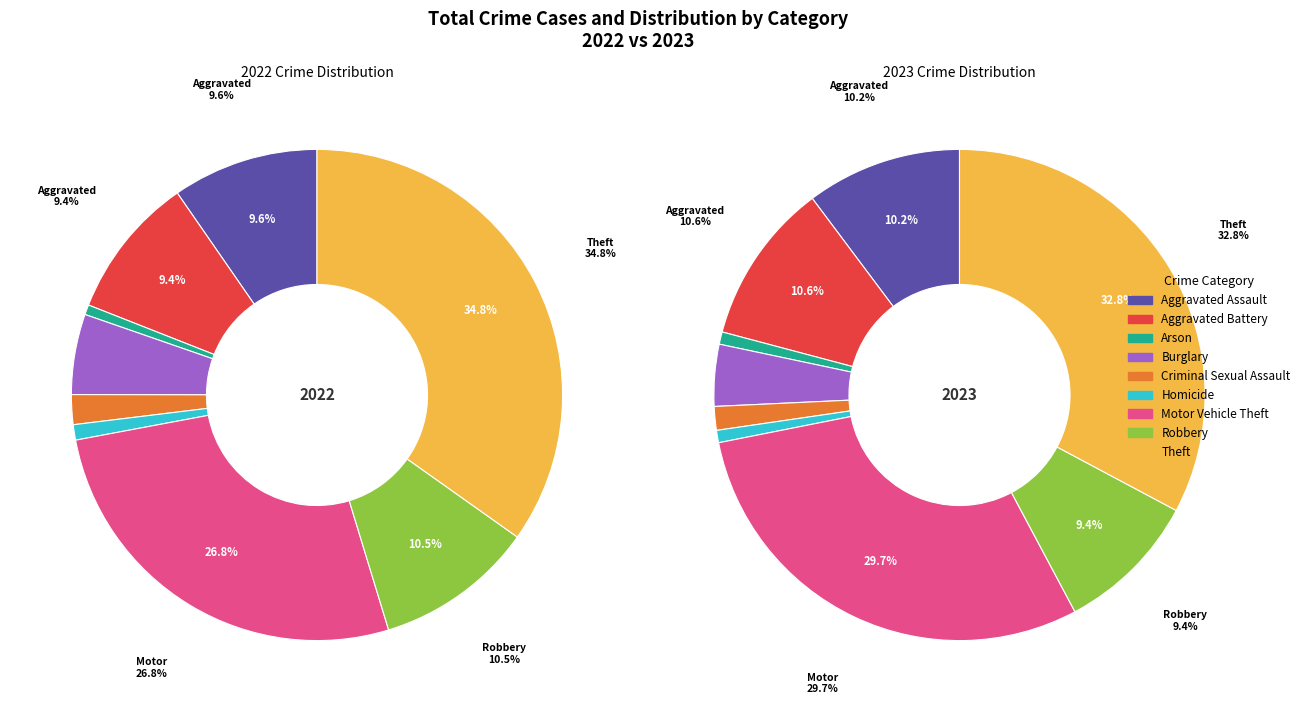

To the nearest percent, what is the average slice percentage?

11%